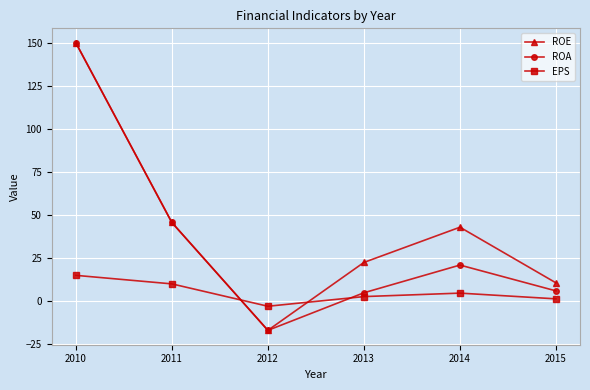

The ROE series shows 69.2 at 2011. True or false?

False